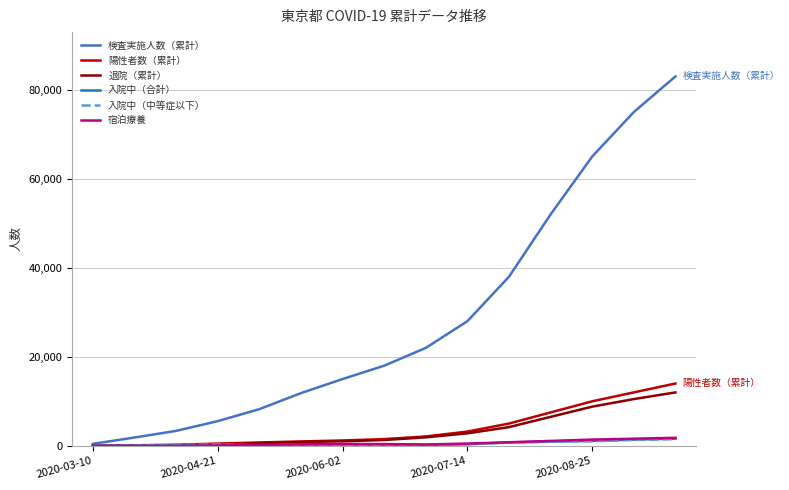

Does the chart have visible grid lines?

Yes